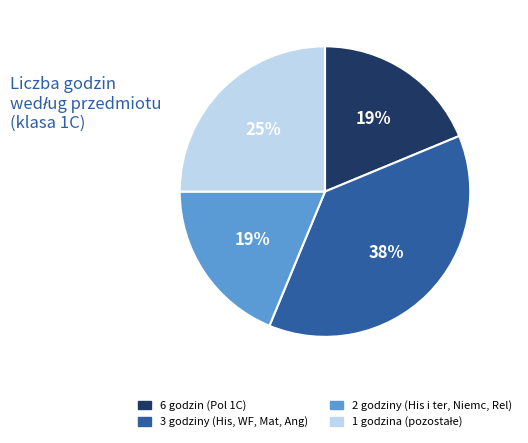

True or false: 3 godziny (His, WF, Mat, Ang) accounts for 51% of the total.

False